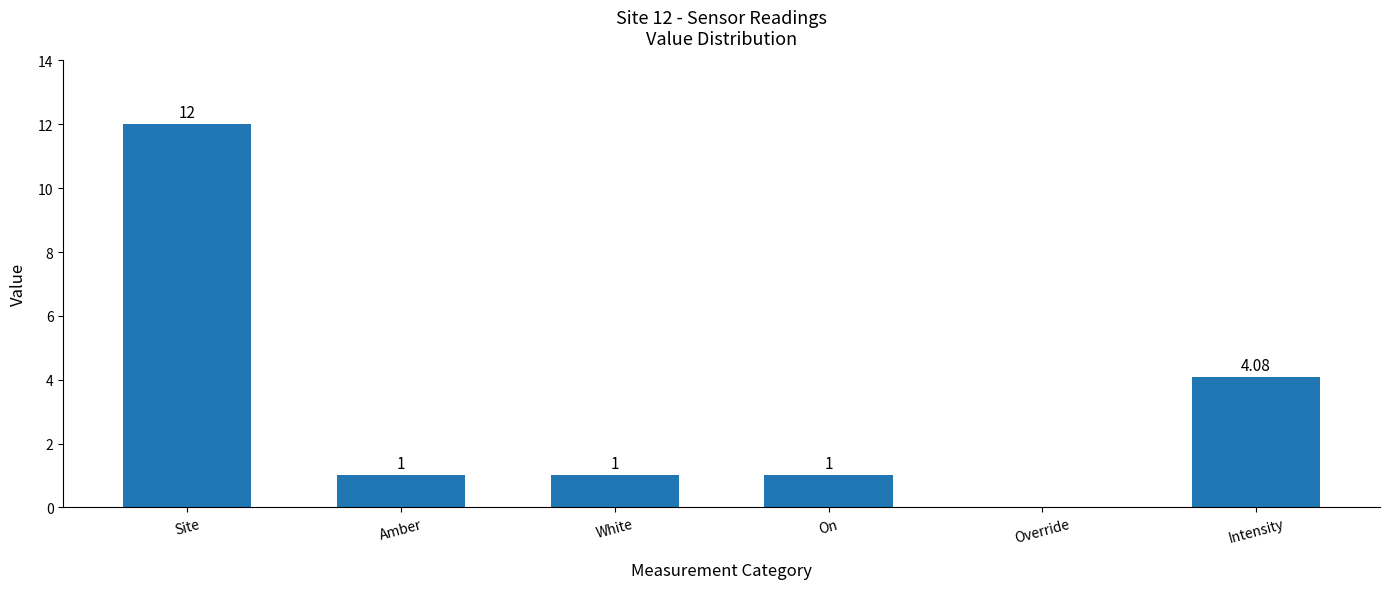

What is the sum of the values at Amber and Site?

13.0